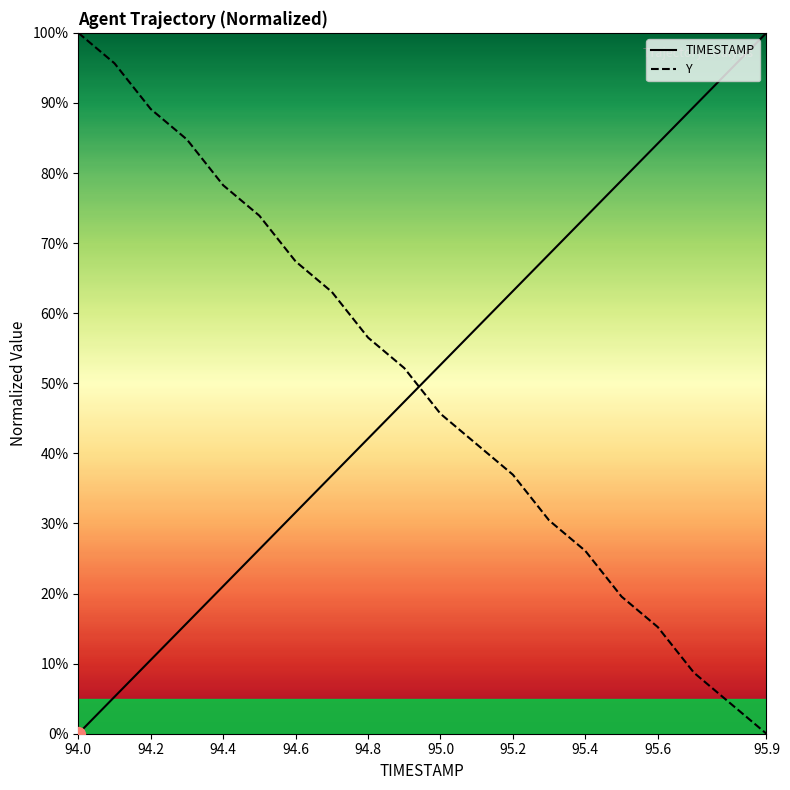

Reading left to right, what are all the values shown in this chart?

TIMESTAMP: 0.0	5.3	10.5	15.8	21.1	26.3	31.6	36.8	42.1	47.4	52.6	57.9	63.2	68.4	73.7	78.9	84.2	89.5	94.7	100.0
Y: 100.0	95.7	89.1	84.8	78.3	73.9	67.4	63.0	56.5	52.2	45.7	41.3	37.0	30.4	26.1	19.6	15.2	8.7	4.3	0.0